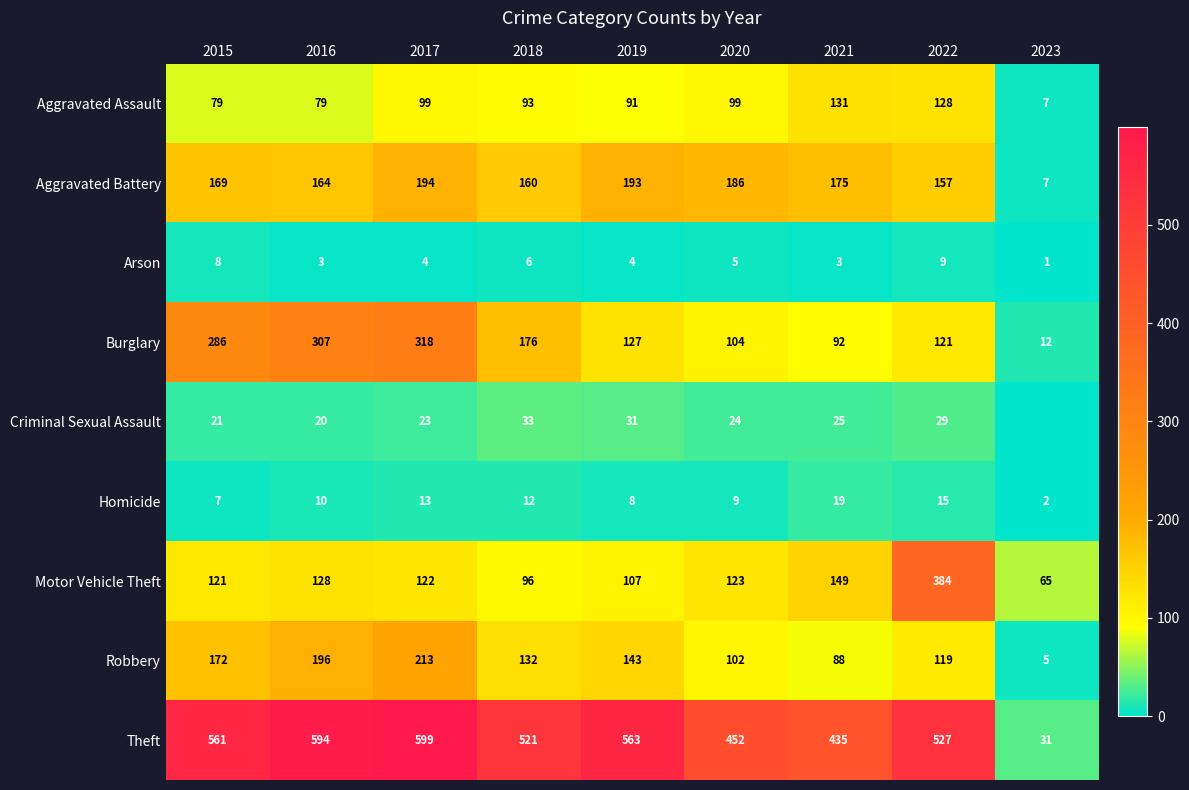

Where is Motor Vehicle Theft nearest to the value 224?

2021